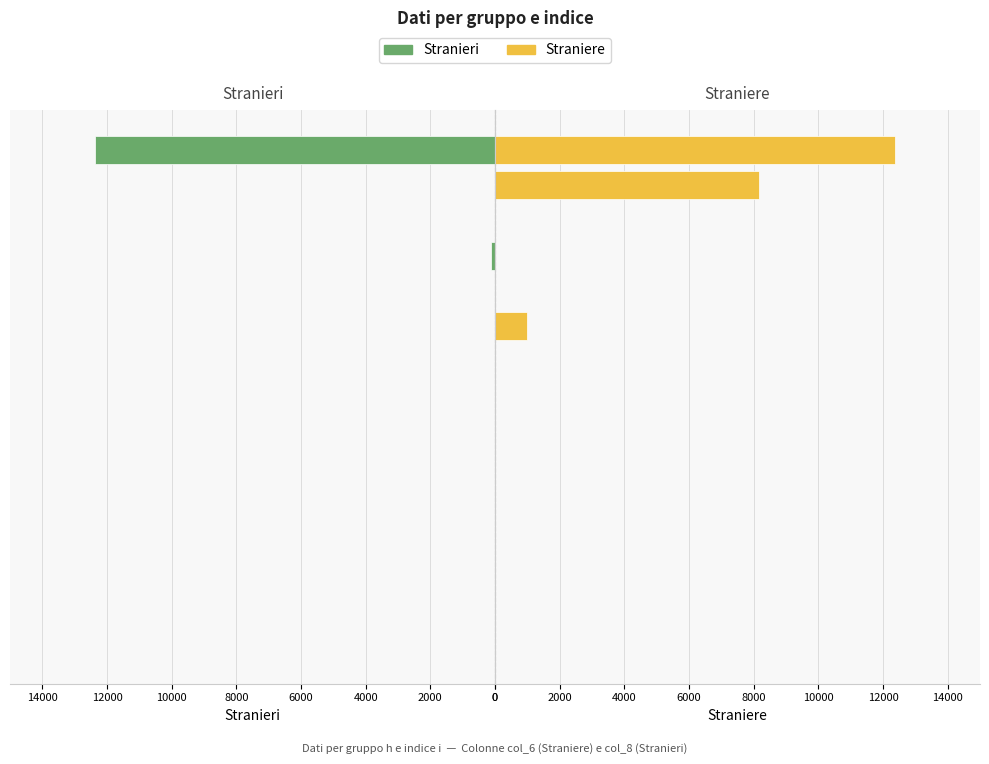

What is the label of the 5th bar from the right?

h4-i2